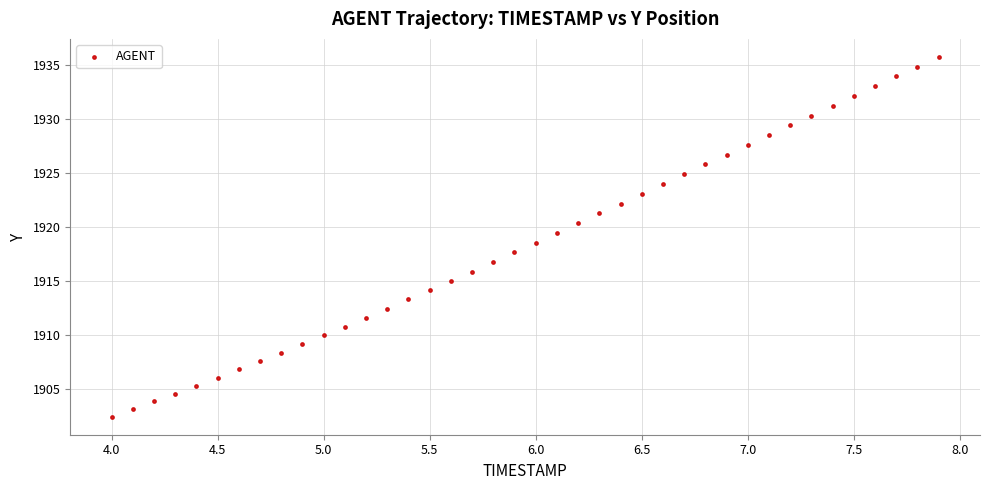

What is the range of X values (max minus min)?

3.9